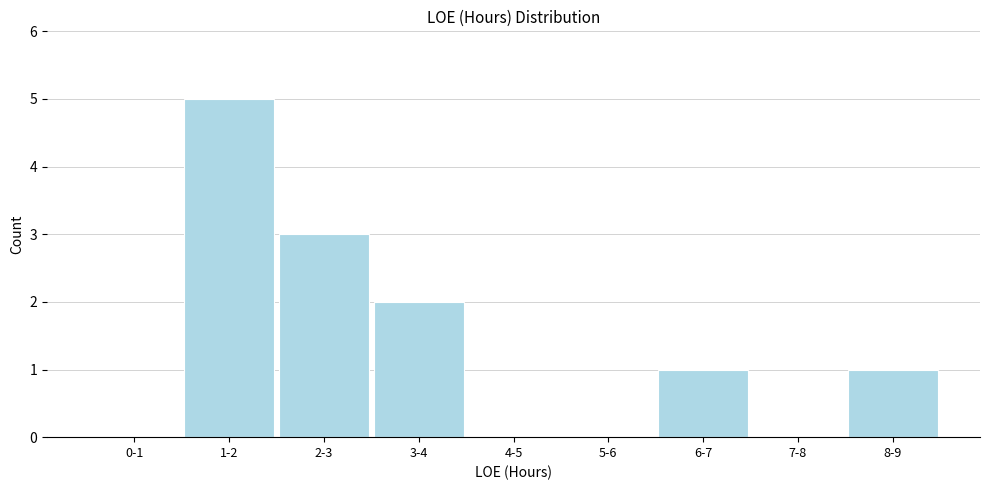

Reading right to left, extract all data points from this chart.

8-9=1	7-8=0	6-7=1	5-6=0	4-5=0	3-4=2	2-3=3	1-2=5	0-1=0